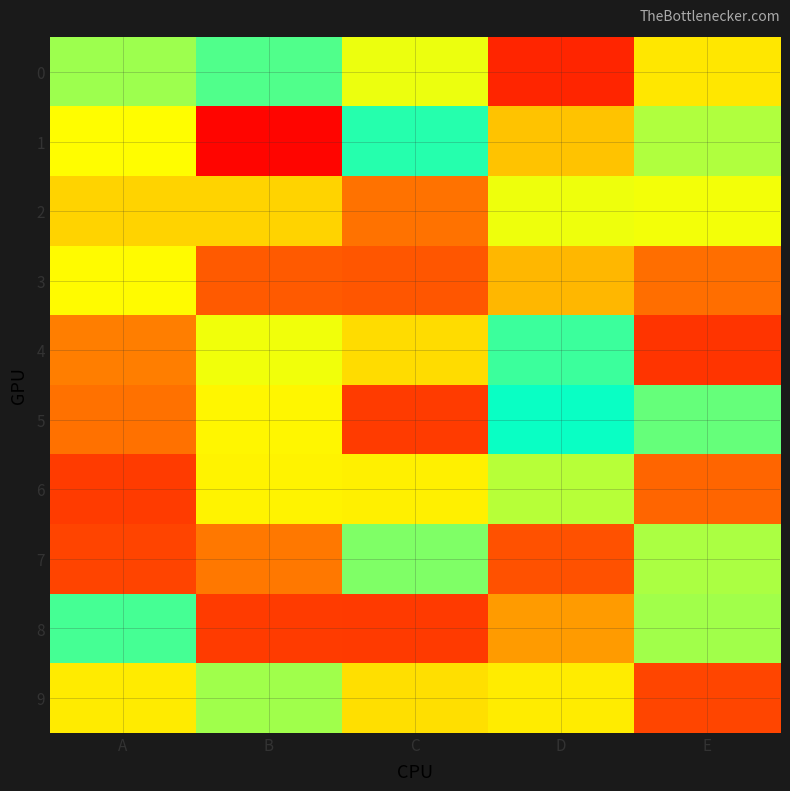

Reading left to right, extract all data points from this chart.

0: A=0.8	B=0.7	C=0.5	D=0.1	E=0.5
1: A=0.9	B=0.0	C=0.7	D=0.9	E=0.6
2: A=0.4	B=0.4	C=1.0	D=0.5	E=0.8
3: A=0.5	B=0.2	C=0.2	D=0.9	E=0.3
4: A=0.3	B=0.5	C=0.9	D=0.7	E=0.1
5: A=0.3	B=0.5	C=0.1	D=0.7	E=0.6
6: A=0.1	B=0.5	C=0.9	D=0.6	E=0.2
7: A=0.2	B=0.3	C=0.8	D=0.2	E=0.6
8: A=0.6	B=0.1	C=0.1	D=0.3	E=0.6
9: A=0.5	B=0.8	C=0.9	D=0.5	E=1.0